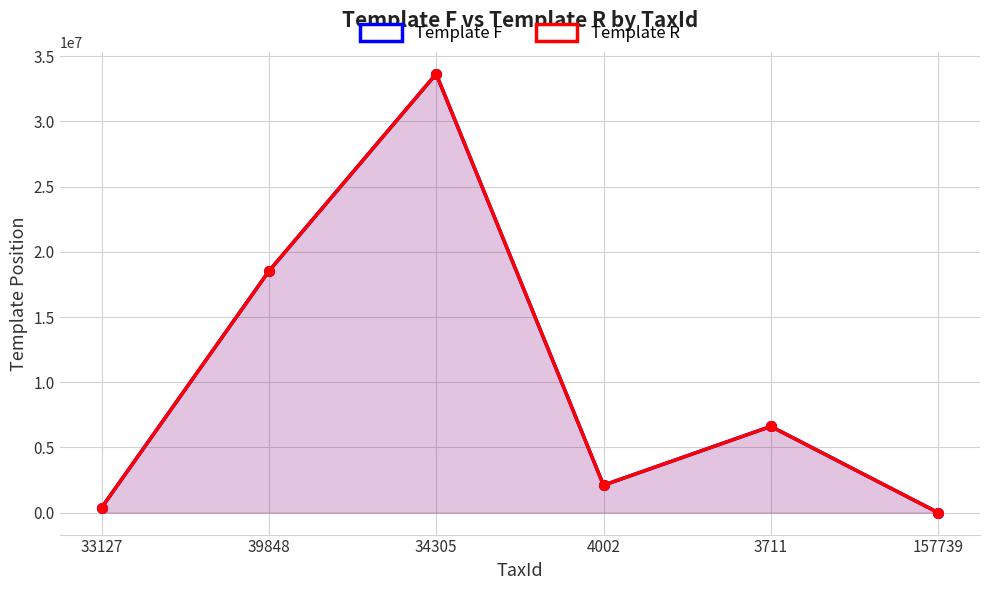

Is the value of Template F at 34305 greater than the value of Template R at 39848?

Yes